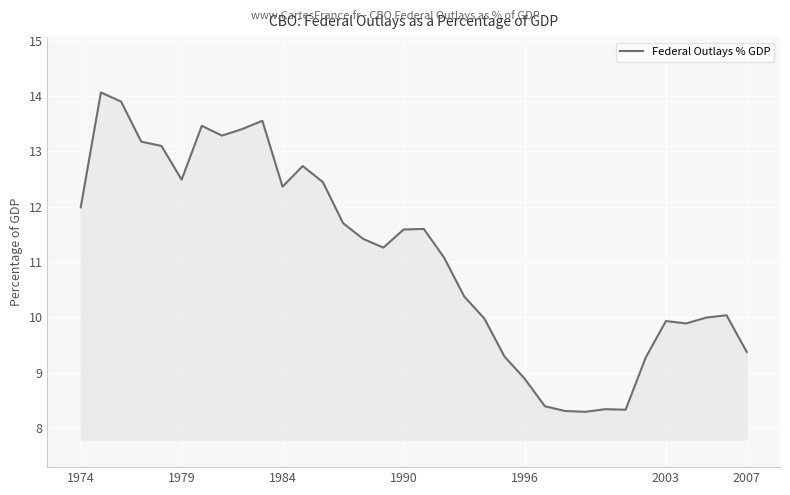

What is the difference between the maximum and minimum values?

5.8